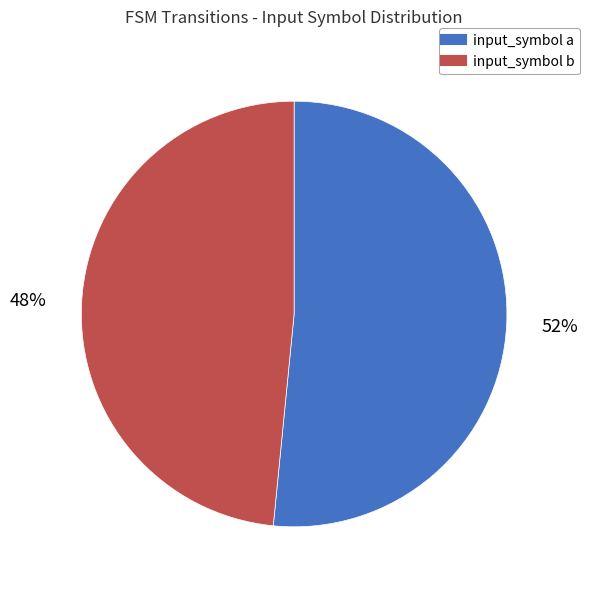

Does any single category account for the majority?

Yes